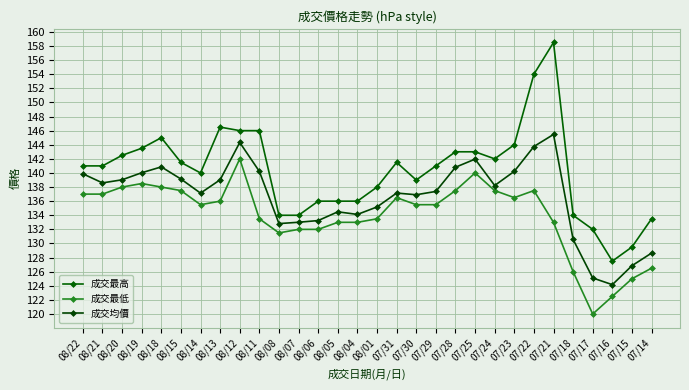

How many lines are shown in the chart?

3